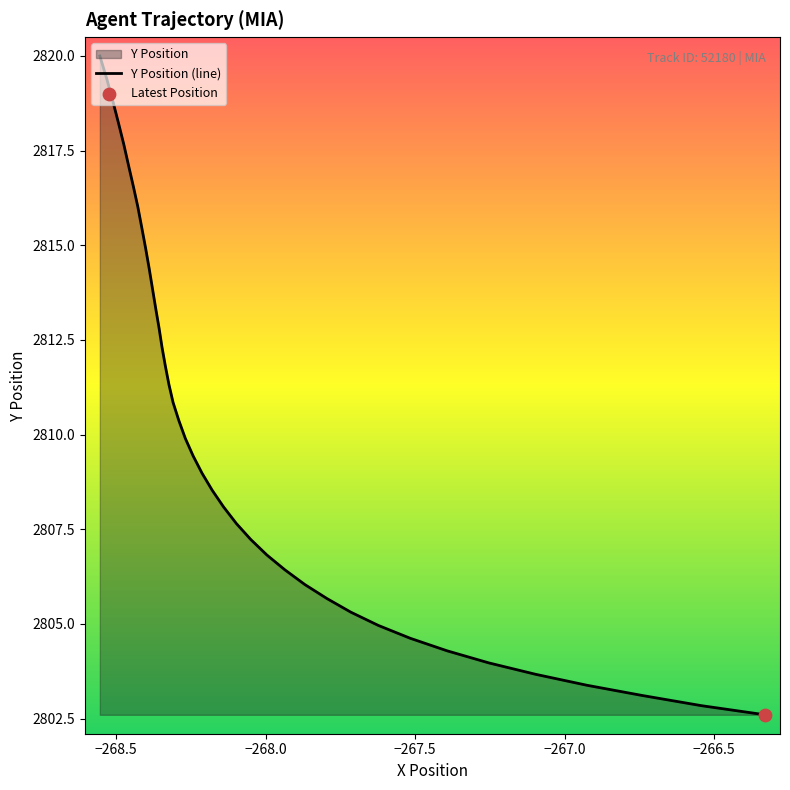

What is the greatest value displayed?

2820.0